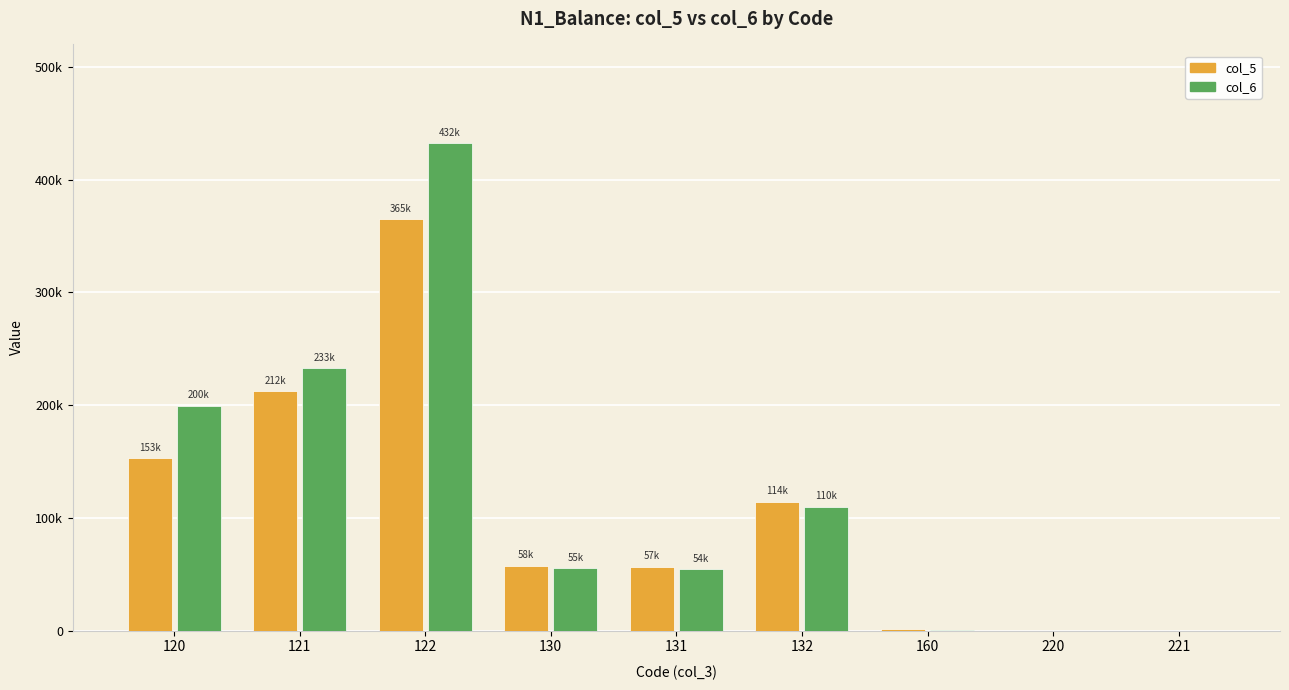

Reading right to left, what are all the values shown in this chart?

col_5: 221=30.9	220=30.9	160=1503.3	132=114020.0	131=56503.0	130=57517.0	122=364967.0	121=212251.0	120=152716.0
col_6: 221=30.9	220=30.9	160=738.3	132=109700.0	131=54314.0	130=55386.0	122=432167.0	121=232573.0	120=199594.0